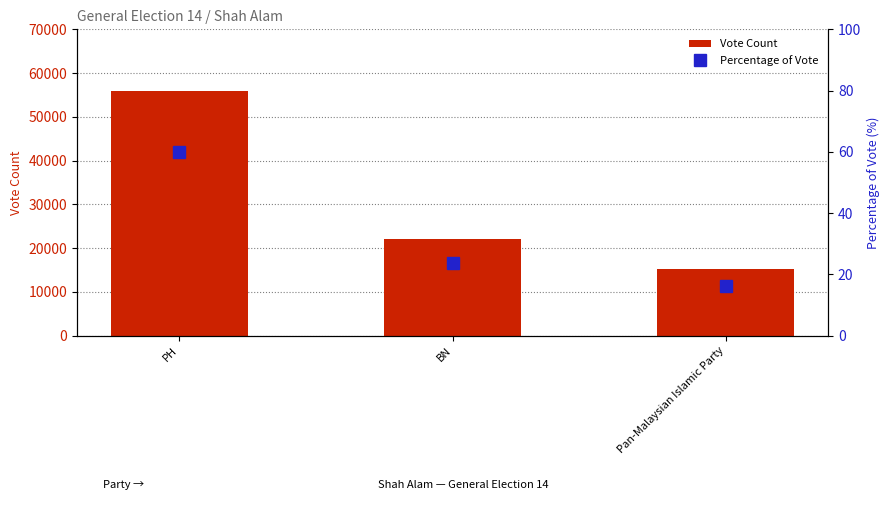

How many series are shown in this chart?

2